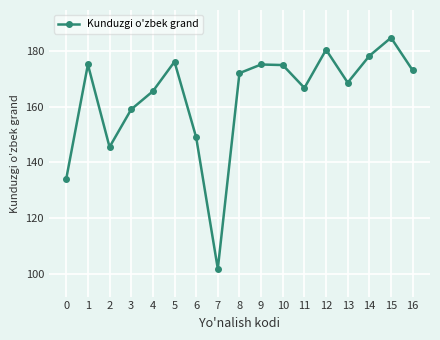

How many data points are less than 172?

8